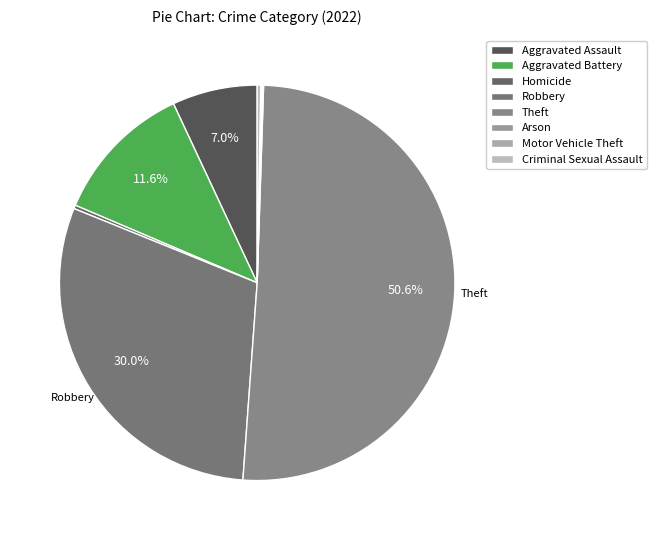

What is the smallest slice in the pie chart?

Arson